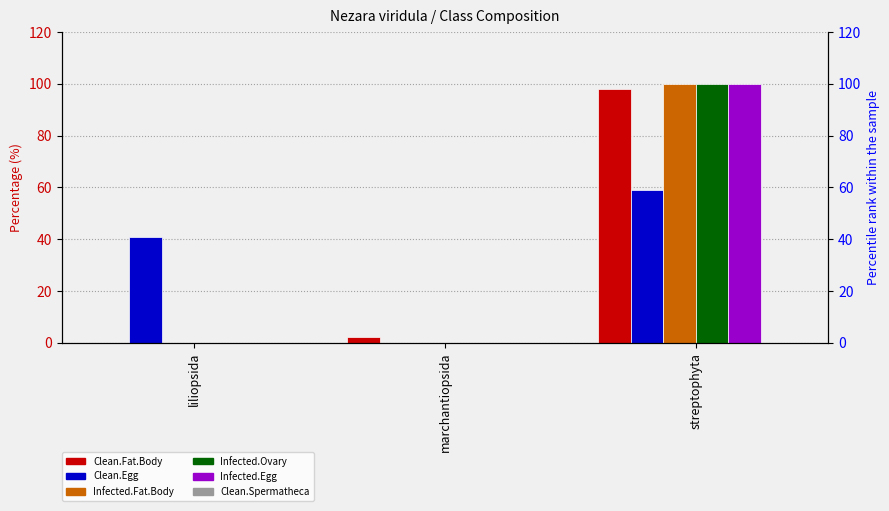

At which category does the chart reach its minimum across all series?

liliopsida